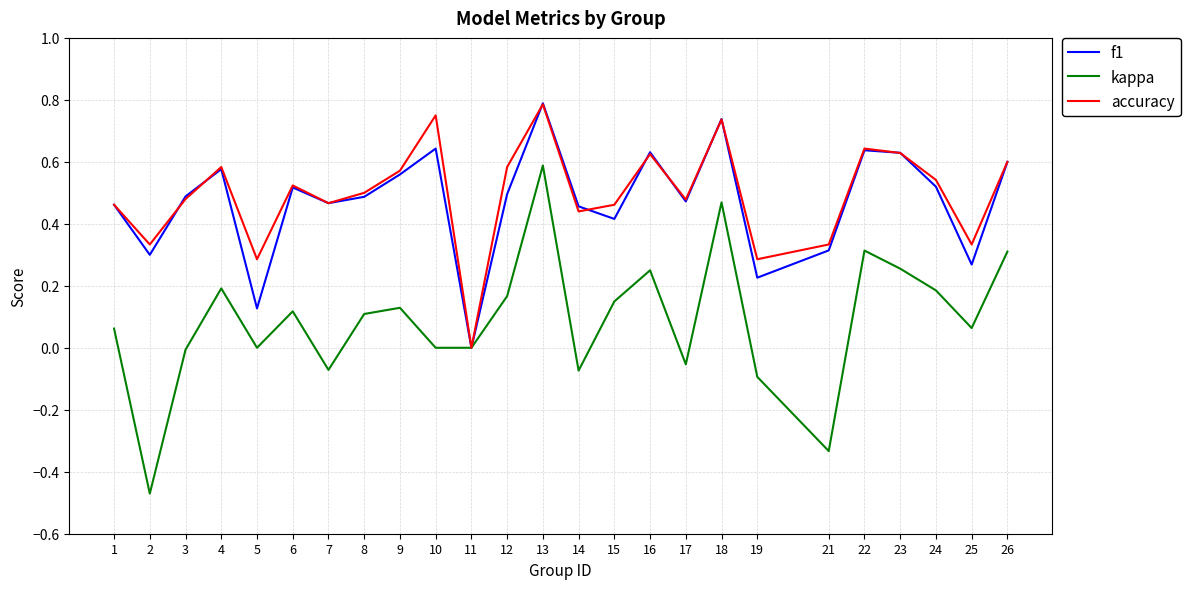

At which category is the sum across all series the highest?

13